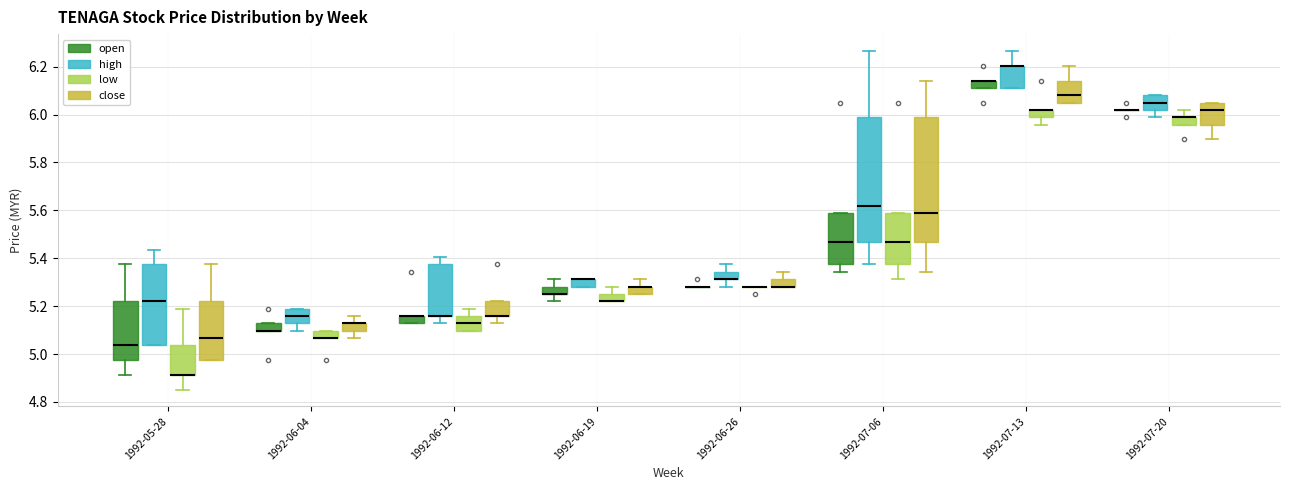

Reading left to right, transcribe this box plot: for each box, give where its median line is, the range the box spans, and where its two whiskers end, as read against the y-axis. The values are not printed on the chart, so give them approximately, as read against the axis.

1992-05-28 (open): median 5.04, box 4.98 to 5.22, whiskers 4.92 to 5.38
1992-05-28 (high): median 5.22, box 5.04 to 5.38, whiskers 5.04 to 5.44
1992-05-28 (low): median 4.92 (drawn on the box's lower edge), box 4.92 to 5.04, whiskers 4.86 to 5.20
1992-05-28 (close): median 5.06, box 4.98 to 5.22, whiskers 4.98 to 5.38
1992-06-04 (open): median 5.10 (drawn on the box's lower edge), box 5.10 to 5.12, whiskers 5.10 to 5.12
1992-06-04 (high): median 5.16, box 5.12 to 5.20, whiskers 5.10 to 5.20
1992-06-04 (low): median 5.06 (drawn on the box's lower edge), box 5.06 to 5.10, whiskers 5.06 to 5.10
1992-06-04 (close): median 5.12 (drawn on the box's upper edge), box 5.10 to 5.12, whiskers 5.06 to 5.16
1992-06-12 (open): median 5.16 (drawn on the box's upper edge), box 5.12 to 5.16, whiskers 5.12 to 5.16
1992-06-12 (high): median 5.16 (drawn on the box's lower edge), box 5.16 to 5.38, whiskers 5.12 to 5.40
1992-06-12 (low): median 5.12, box 5.10 to 5.16, whiskers 5.10 to 5.20
1992-06-12 (close): median 5.16 (drawn on the box's lower edge), box 5.16 to 5.22, whiskers 5.12 to 5.22
1992-06-19 (open): median 5.26 (drawn on the box's lower edge), box 5.26 to 5.28, whiskers 5.22 to 5.32
1992-06-19 (high): median 5.32 (drawn on the box's upper edge), box 5.28 to 5.32, whiskers 5.28 to 5.32
1992-06-19 (low): median 5.22 (drawn on the box's lower edge), box 5.22 to 5.26, whiskers 5.22 to 5.28
1992-06-19 (close): median 5.28 (drawn on the box's upper edge), box 5.26 to 5.28, whiskers 5.26 to 5.32
1992-06-26 (open): box collapsed to a line at 5.28, whiskers 5.28 to 5.28
1992-06-26 (high): median 5.32 (drawn on the box's lower edge), box 5.32 to 5.34, whiskers 5.28 to 5.38
1992-06-26 (low): box collapsed to a line at 5.28, whiskers 5.28 to 5.28
1992-06-26 (close): median 5.28 (drawn on the box's lower edge), box 5.28 to 5.32, whiskers 5.28 to 5.34
1992-07-06 (open): median 5.46, box 5.38 to 5.58, whiskers 5.34 to 5.58
1992-07-06 (high): median 5.62, box 5.46 to 5.98, whiskers 5.38 to 6.26
1992-07-06 (low): median 5.46, box 5.38 to 5.58, whiskers 5.32 to 5.58
1992-07-06 (close): median 5.58, box 5.46 to 5.98, whiskers 5.34 to 6.14
1992-07-13 (open): median 6.14 (drawn on the box's upper edge), box 6.12 to 6.14, whiskers 6.12 to 6.14
1992-07-13 (high): median 6.20 (drawn on the box's upper edge), box 6.12 to 6.20, whiskers 6.12 to 6.26
1992-07-13 (low): median 6.02 (drawn on the box's upper edge), box 5.98 to 6.02, whiskers 5.96 to 6.02
1992-07-13 (close): median 6.08, box 6.06 to 6.14, whiskers 6.06 to 6.20
1992-07-20 (open): box collapsed to a line at 6.02, whiskers 6.02 to 6.02
1992-07-20 (high): median 6.06, box 6.02 to 6.08, whiskers 5.98 to 6.08
1992-07-20 (low): median 5.98 (drawn on the box's upper edge), box 5.96 to 5.98, whiskers 5.96 to 6.02
1992-07-20 (close): median 6.02, box 5.96 to 6.06, whiskers 5.90 to 6.06